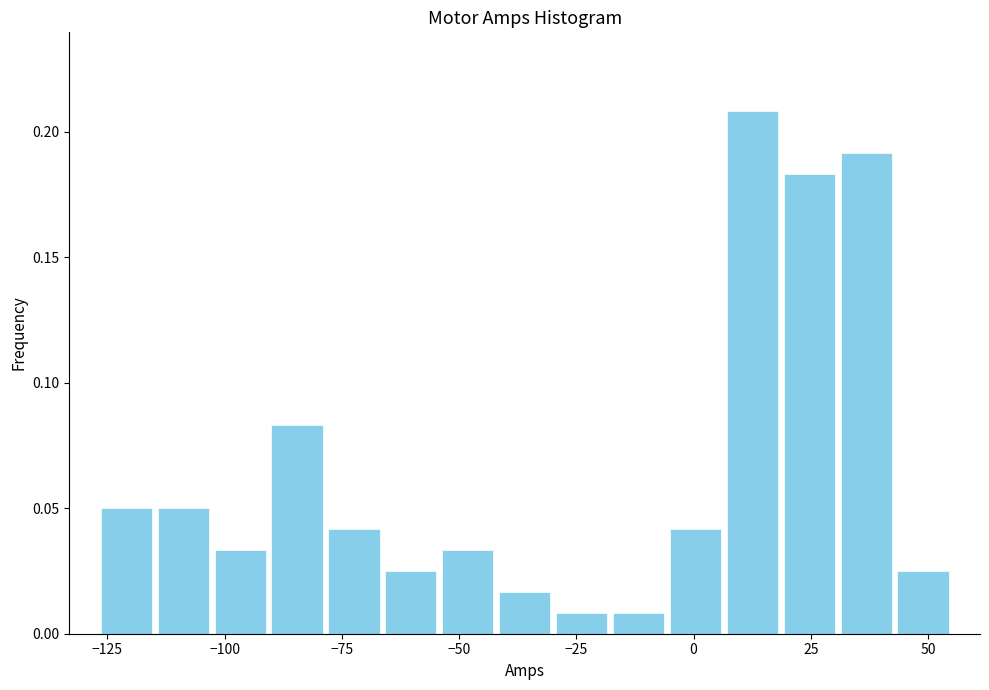

Around what value on the x-axis is the tallest bar? Give the approximate position of its centre, as read against the axis.

15